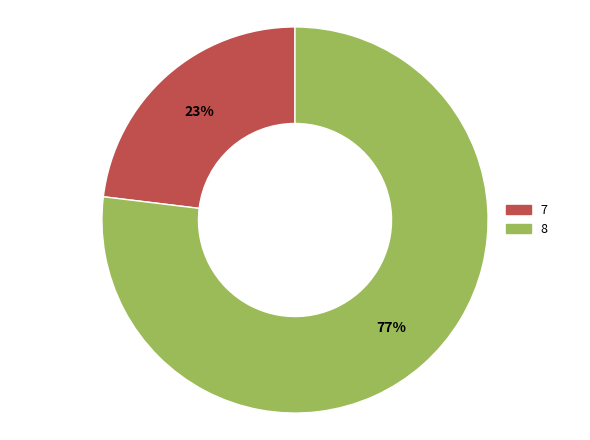

Is there a majority slice in this chart?

Yes